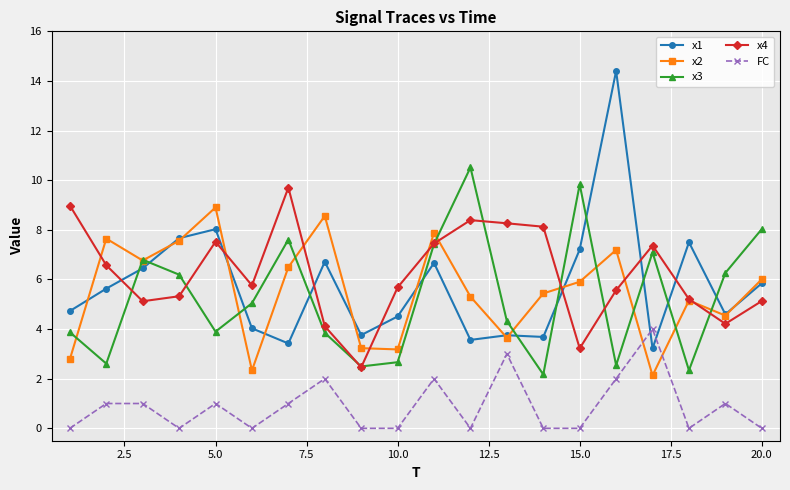

What is the lowest value of the x3 series?

2.2